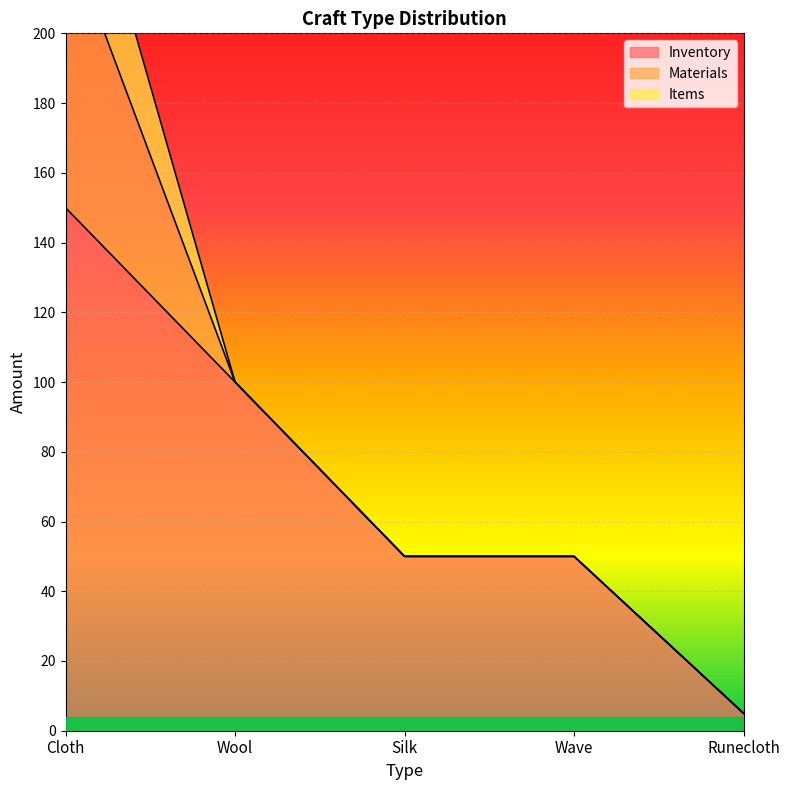

At how many categories does at least one series exceed 68?

2